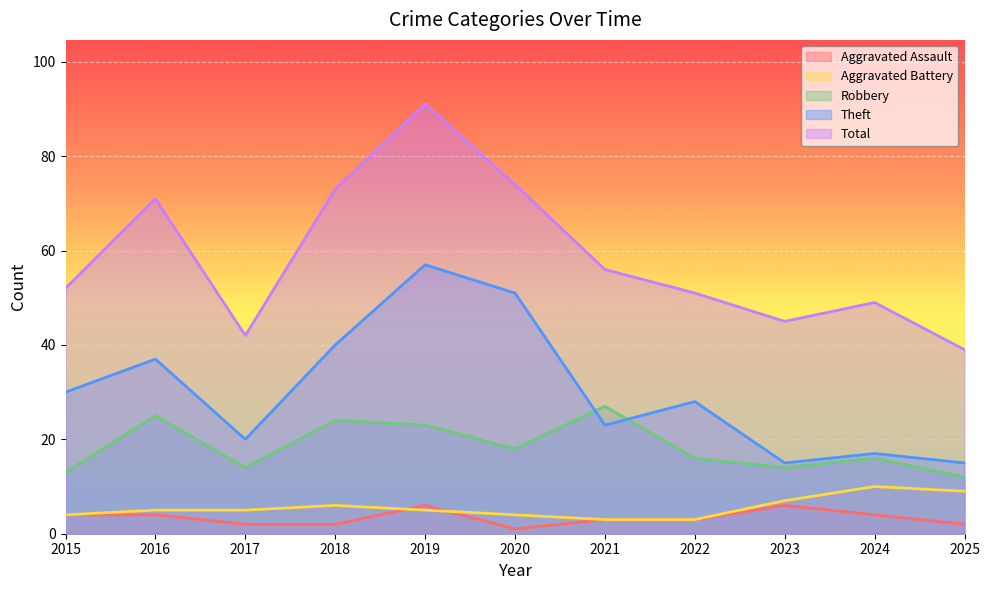

The value of Robbery at 2019 is 23. True or false?

True